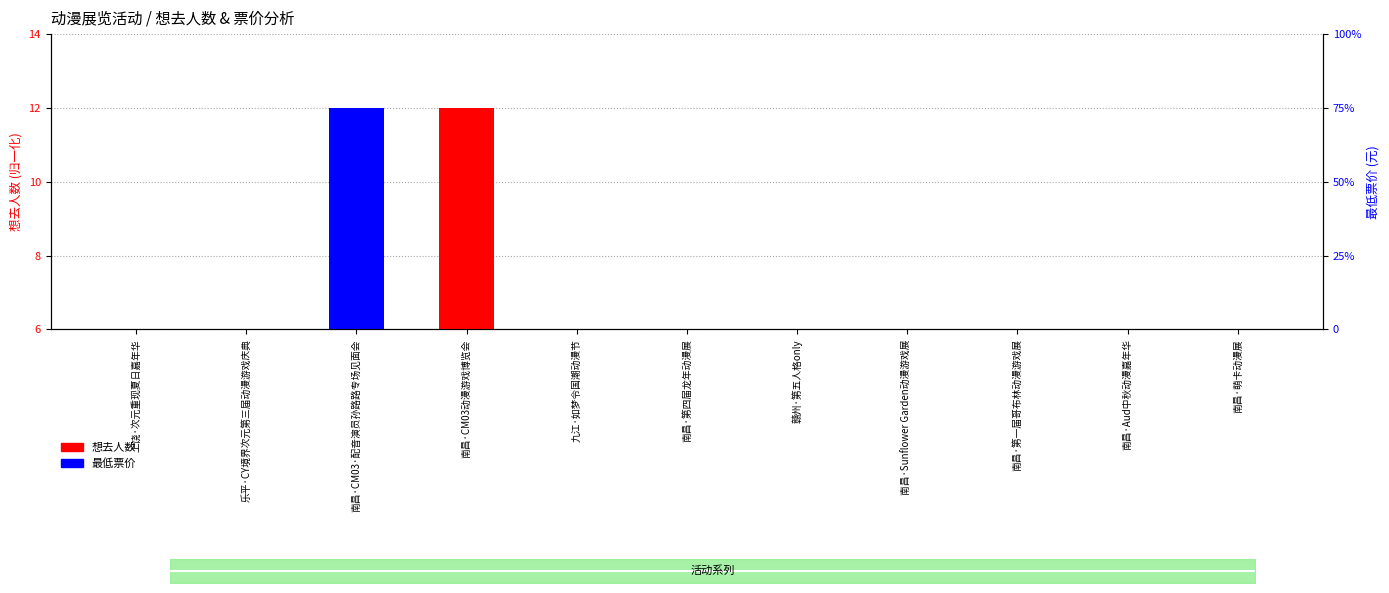

Is the value of 想去人数 at 南昌·萌卡动漫展 greater than the value of 最低票价 at 南昌·Sunflower Garden动漫游戏展?

Yes